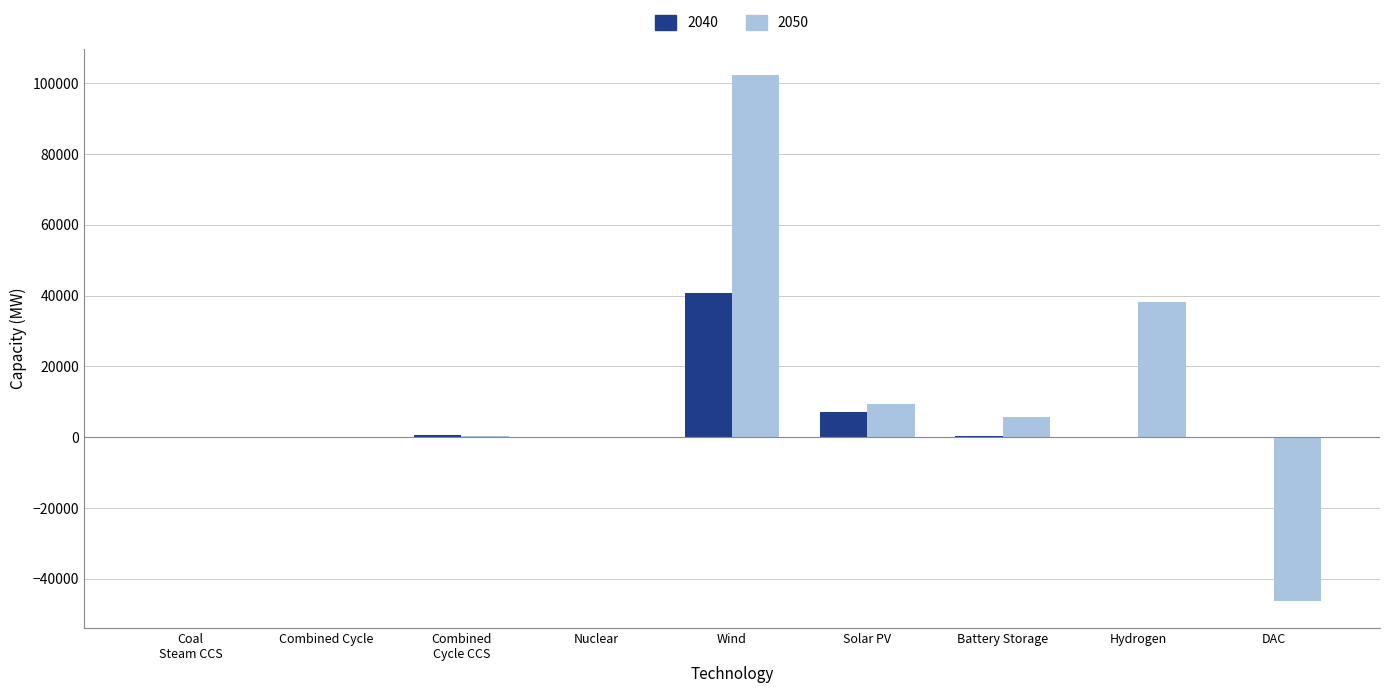

At which label does 2040 reach its peak?

Wind